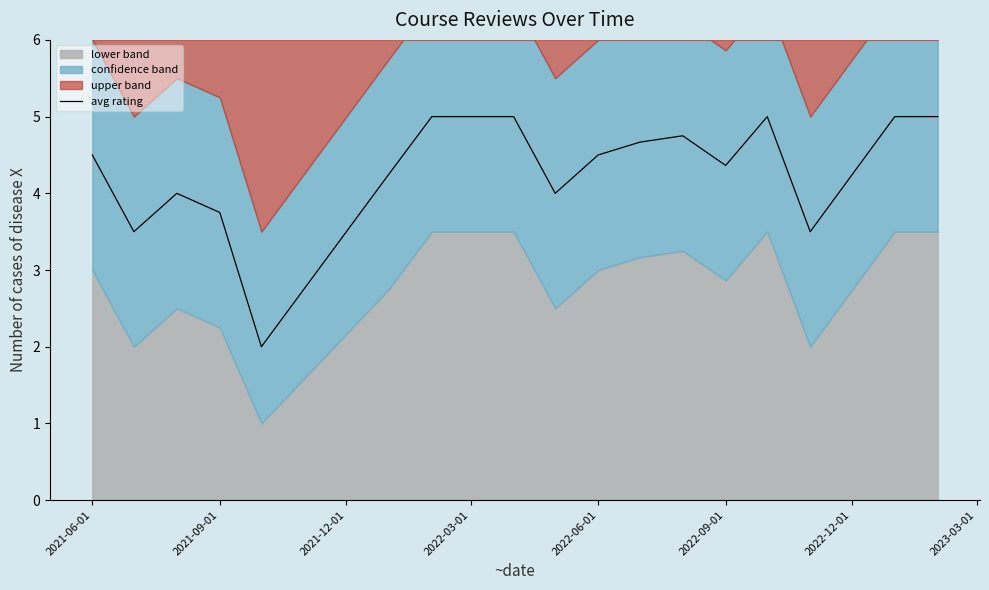

What is the smallest value displayed?

2.0